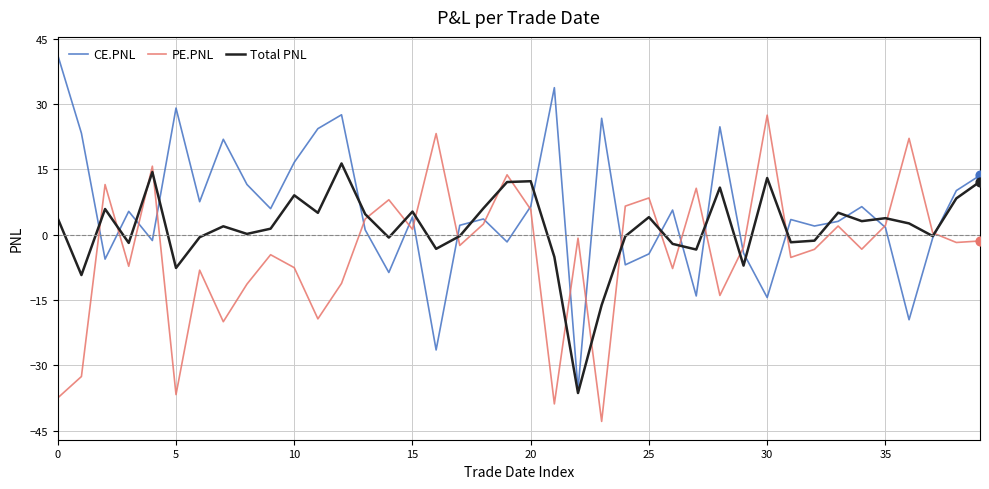

Which series has the largest total across all categories?

CE.PNL